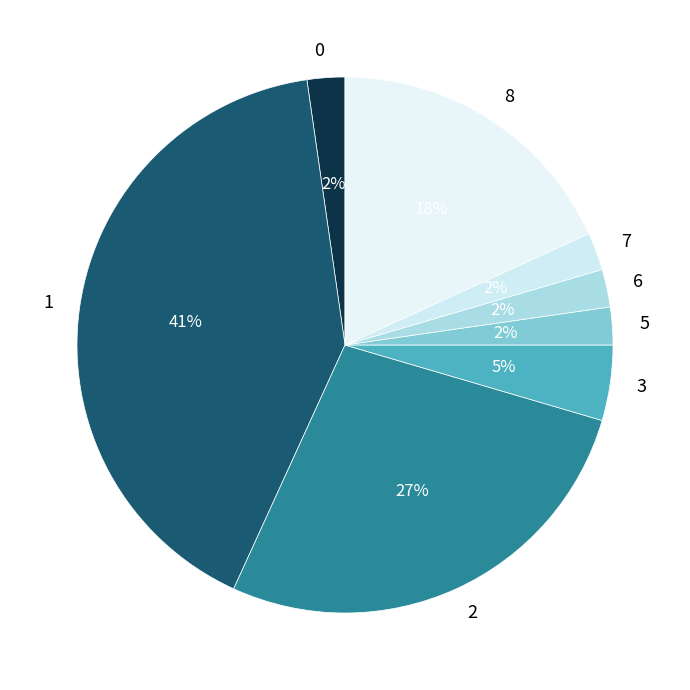

To the nearest percent, what is the difference between the largest and smallest slice percentages?

39%